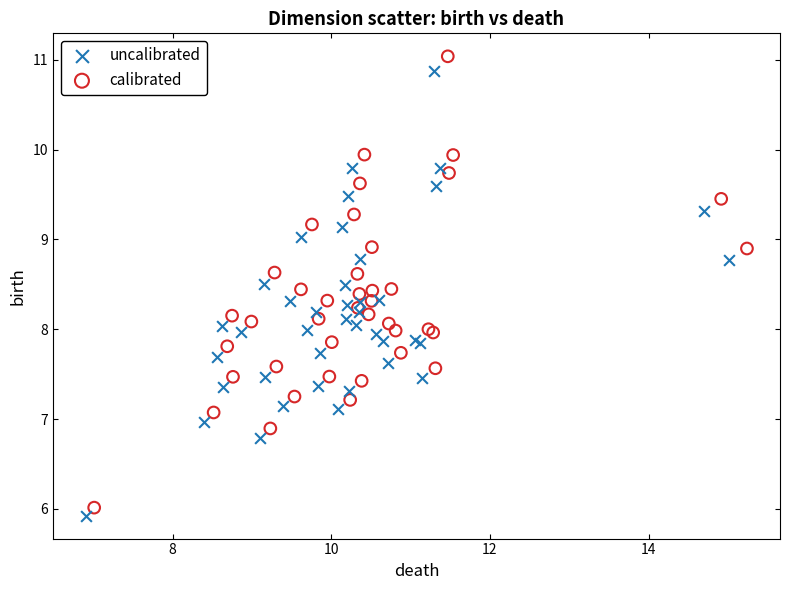

Which series has the largest Y range (max minus min)?

calibrated